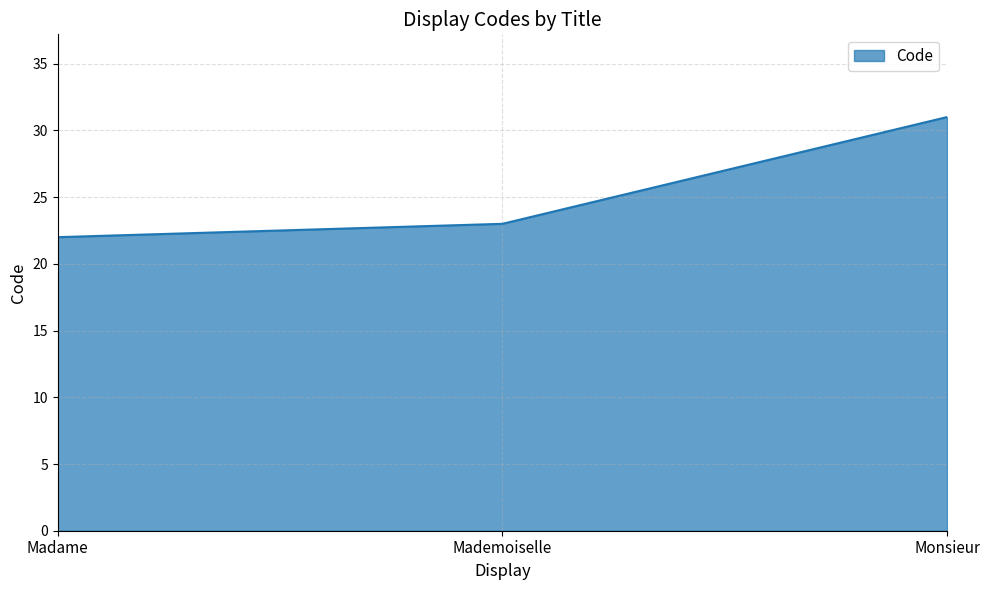

Is it true that the value at Monsieur is 31?

True